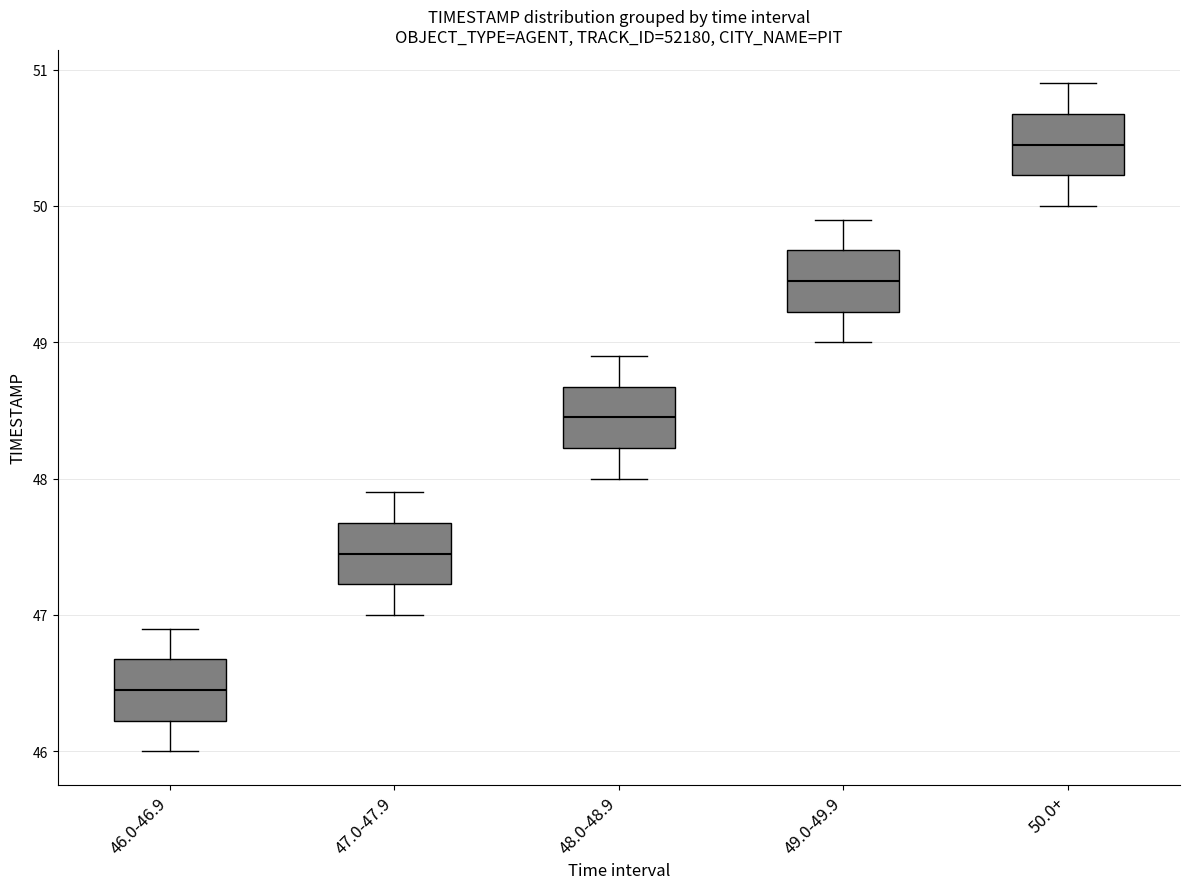

Which box has the highest median line?

50.0+